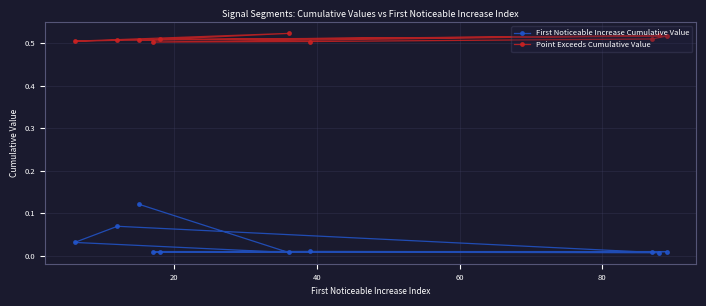

Rank the series by their maximum value, from highest to lowest.

Point Exceeds Cumulative Value, First Noticeable Increase Cumulative Value